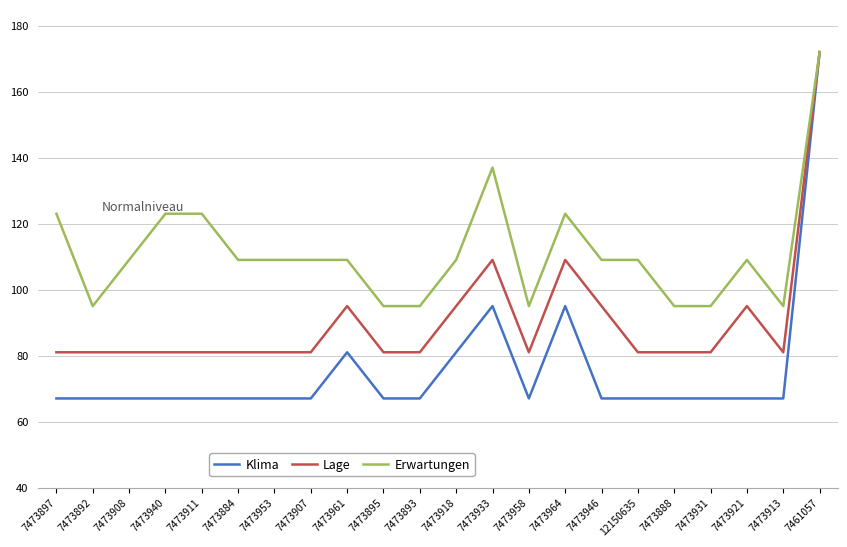

Which label corresponds to the largest value in the chart?

7461057